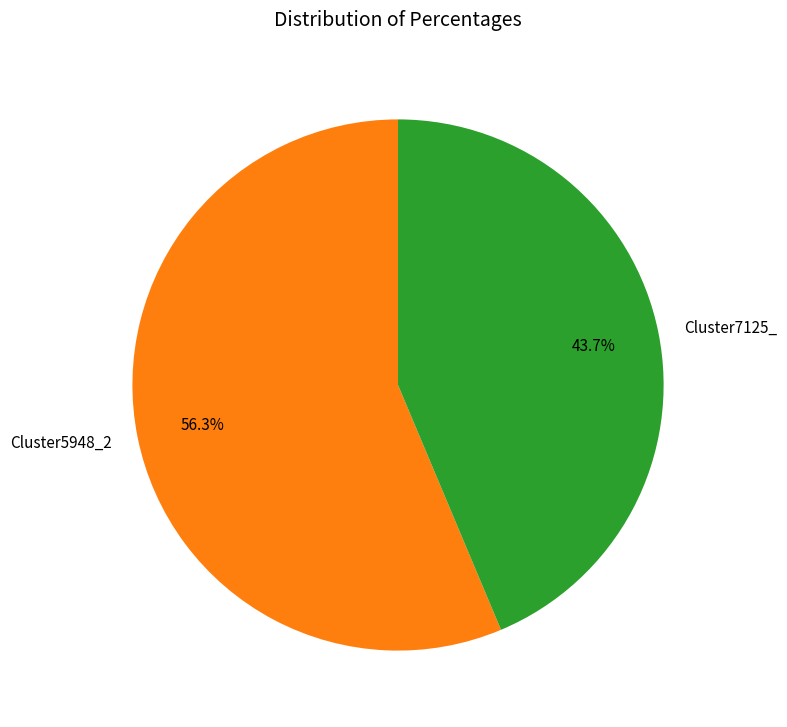

To the nearest percent, what is the difference between the Cluster5948_2 and Cluster7125_ slice percentages?

13%